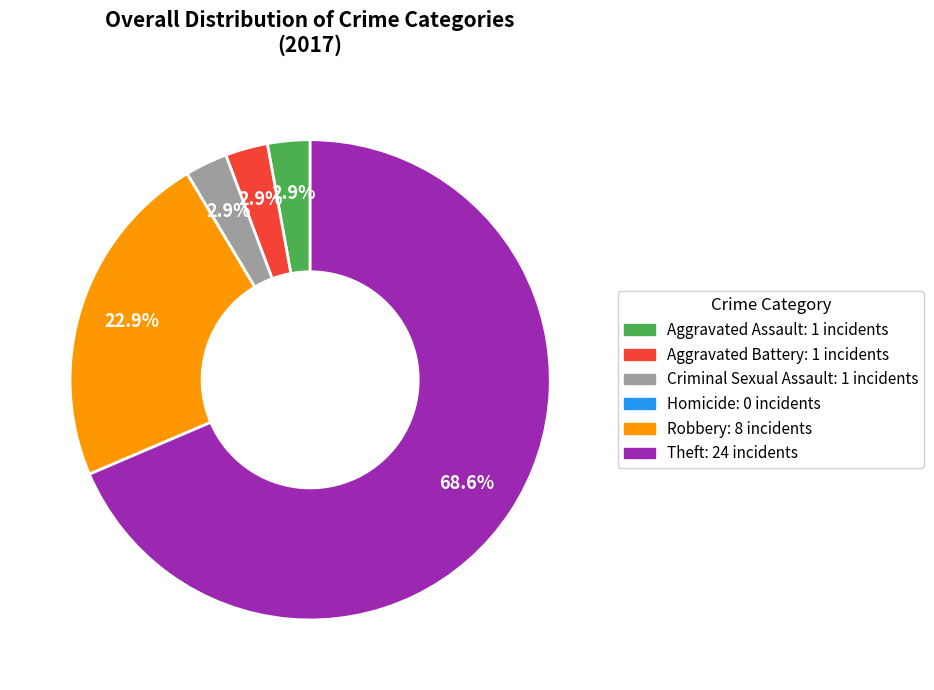

Does any single category account for the majority?

Yes